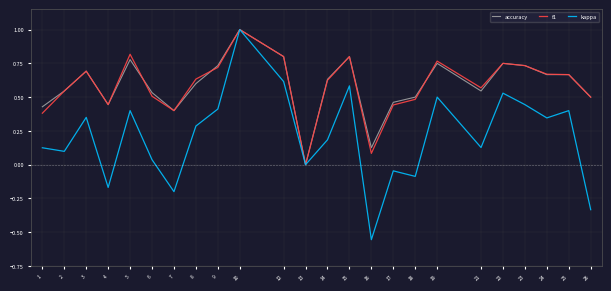

Where is f1 nearest to the value 0?

13